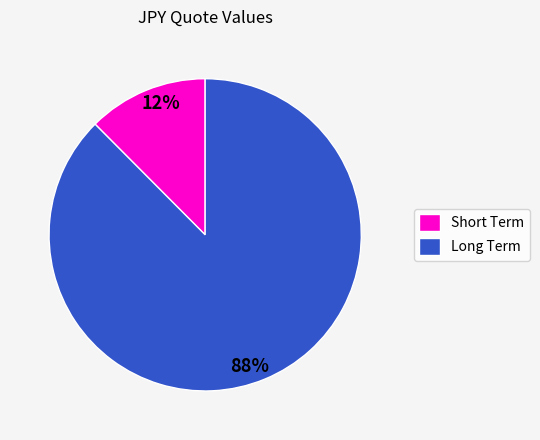

Count the number of slices in the pie.

2